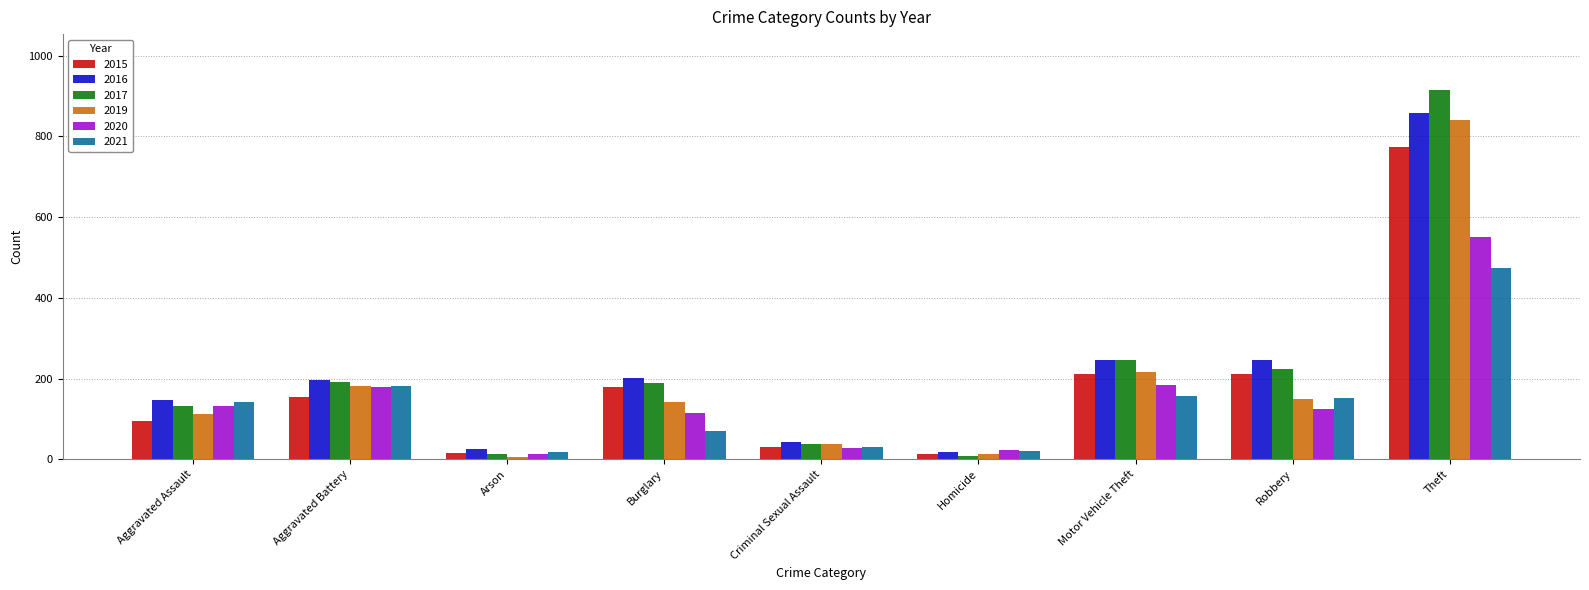

What are all the series names shown in the legend?

2015, 2016, 2017, 2019, 2020, 2021